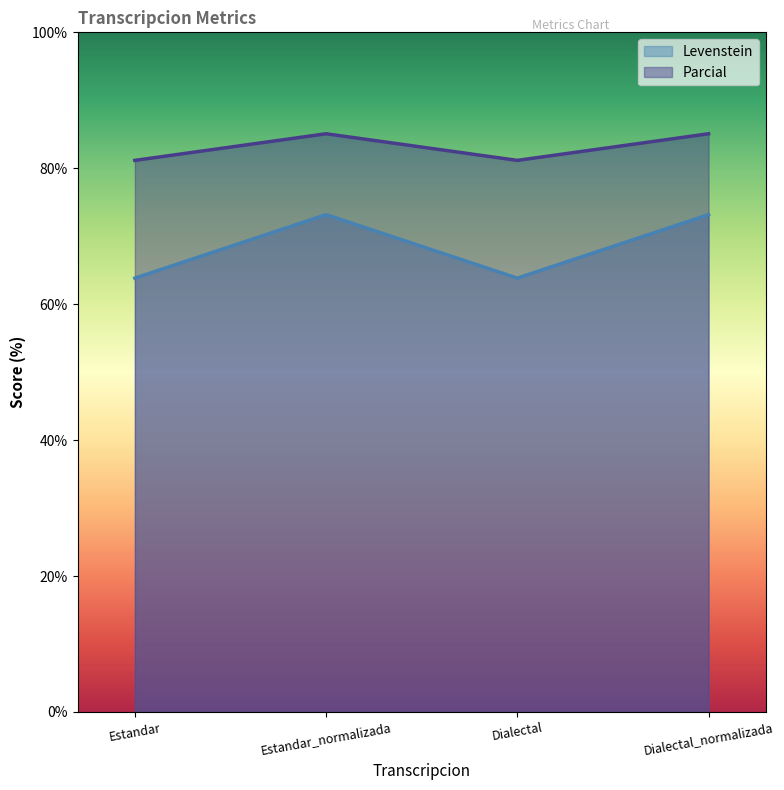

What is the total value across all series at Estandar_normalizada?

158.2